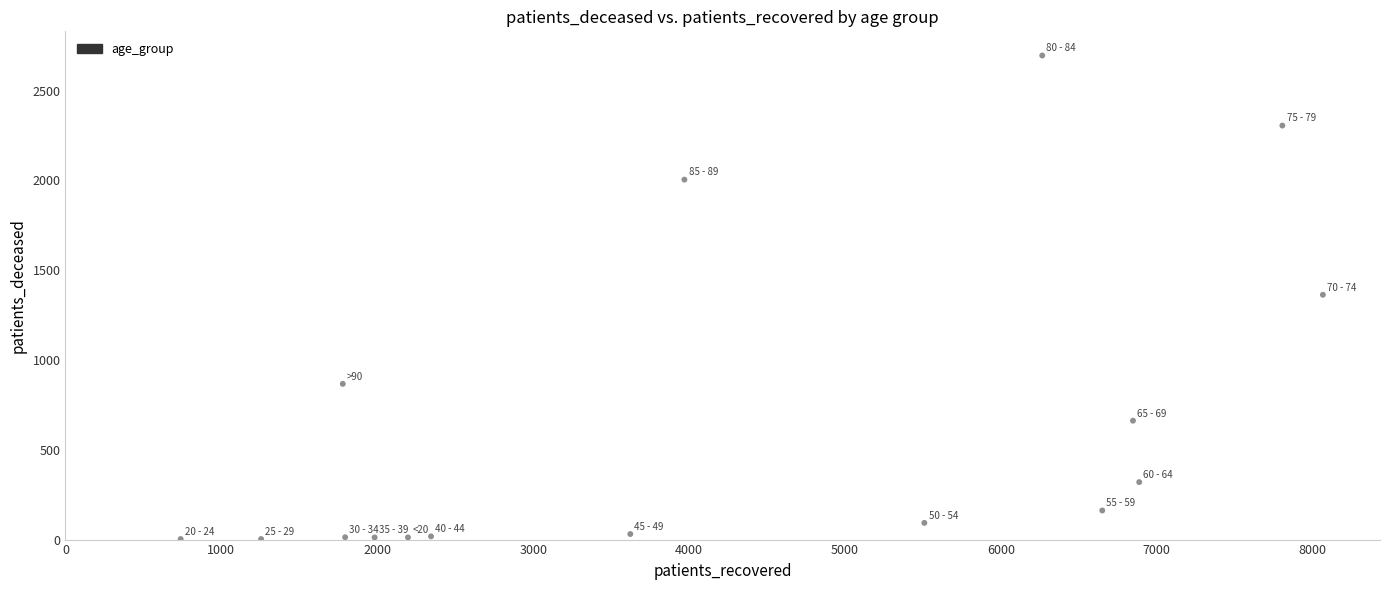

What is the range of X values (max minus min)?

7326